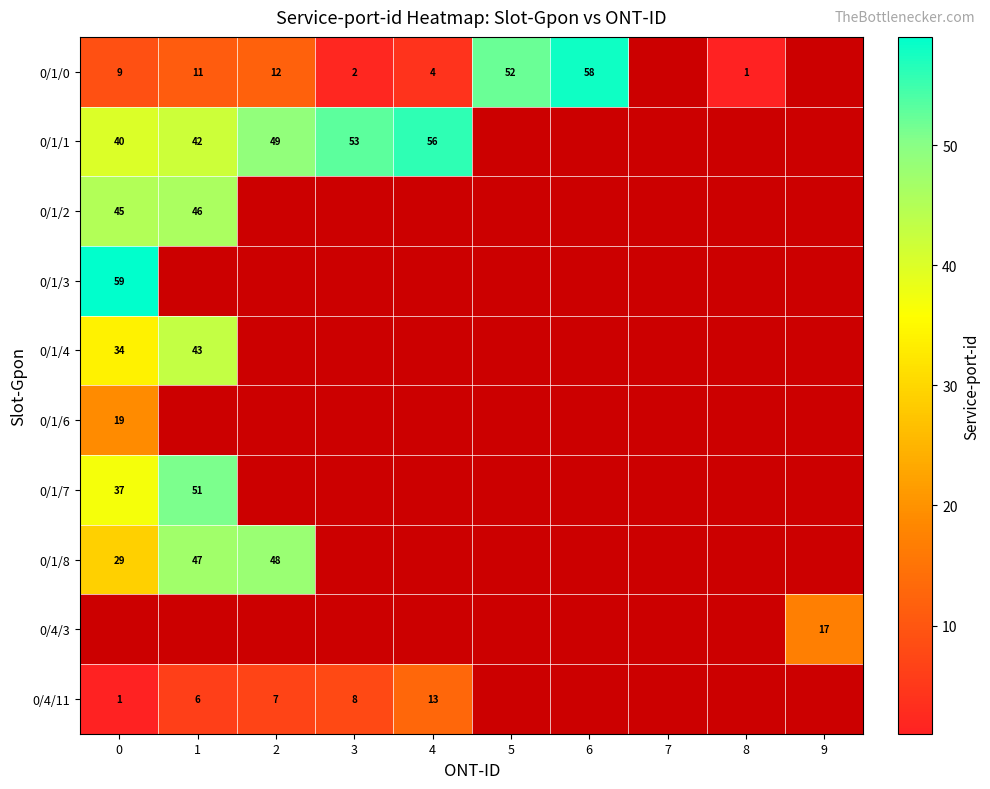

Is it true that 0/1/4 equals 43 at 1?

True